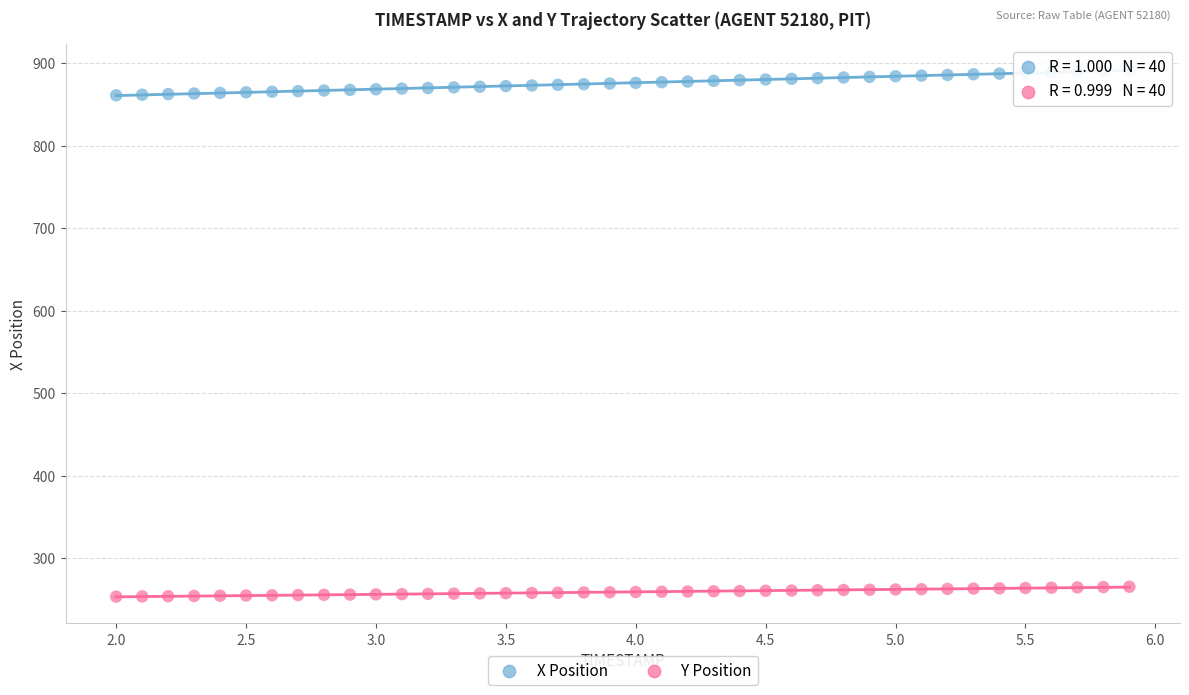

Across all data points, what is the range of X values (max minus min)?

3.9